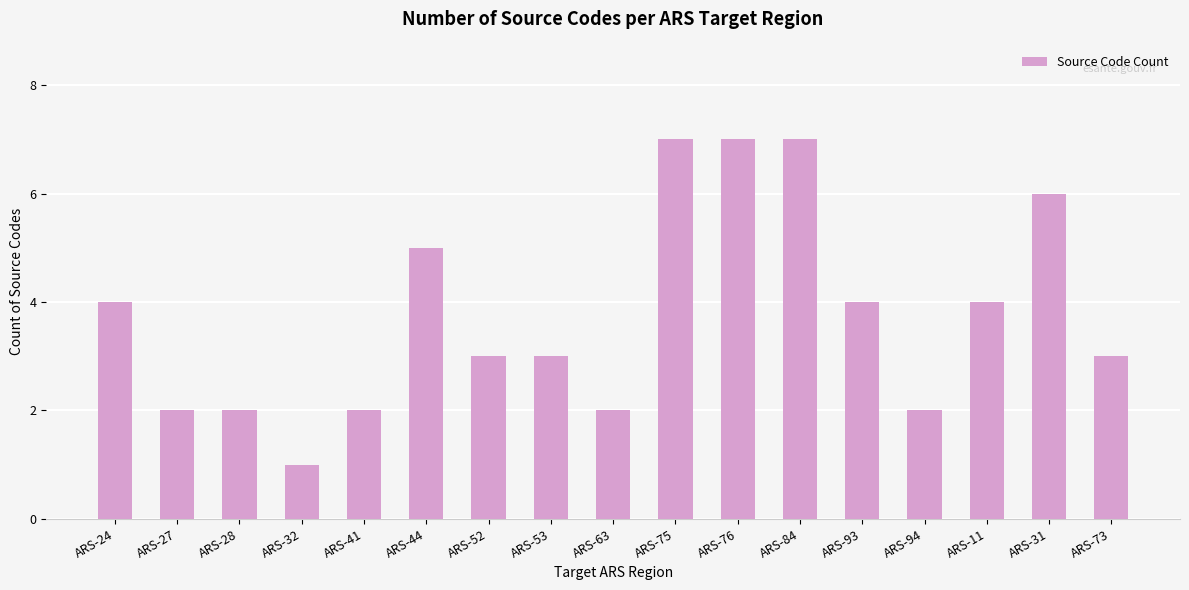

Which label corresponds to the smallest value in the chart?

ARS-32